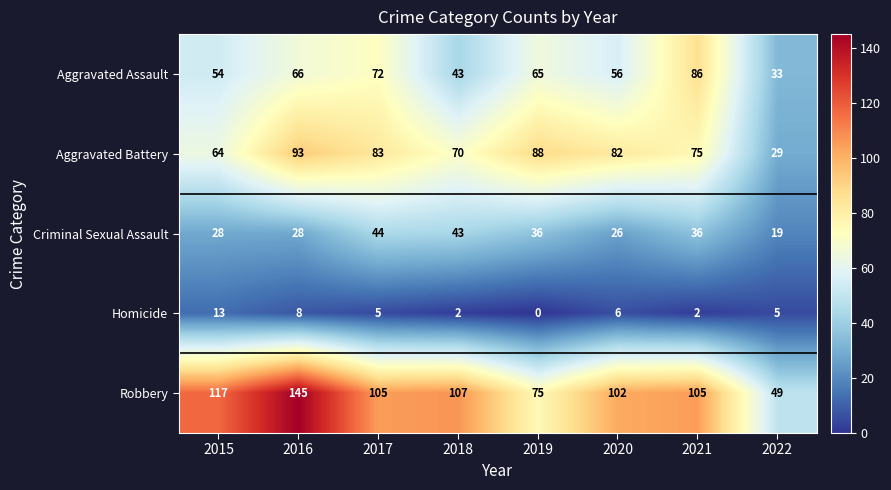

The Homicide series shows 2 at 2021. True or false?

True